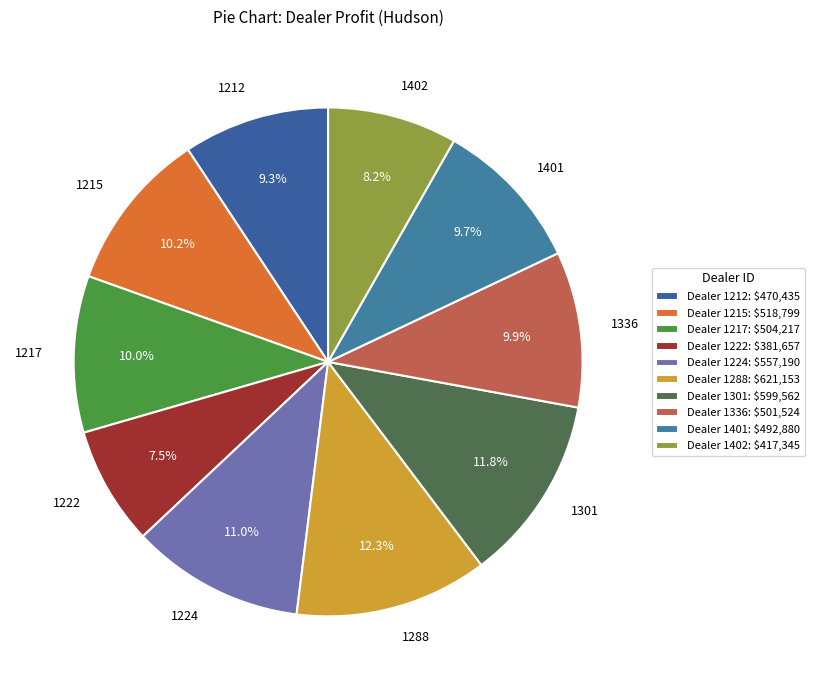

To the nearest percent, what percentage of the pie is 1212?

9%